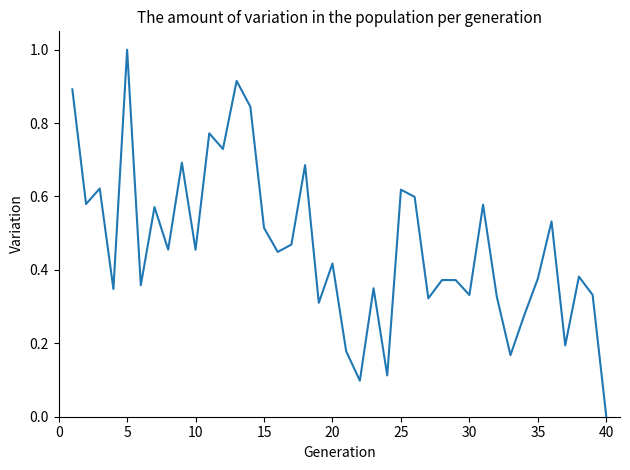

What is the maximum value shown in the chart?

1.0